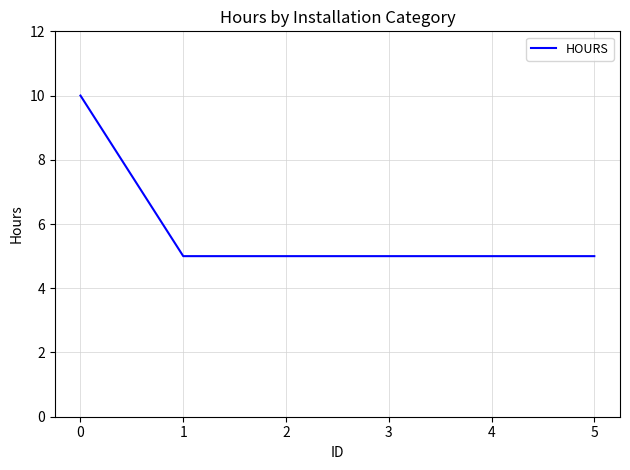

True or false: the data shows 3 at 2.

False